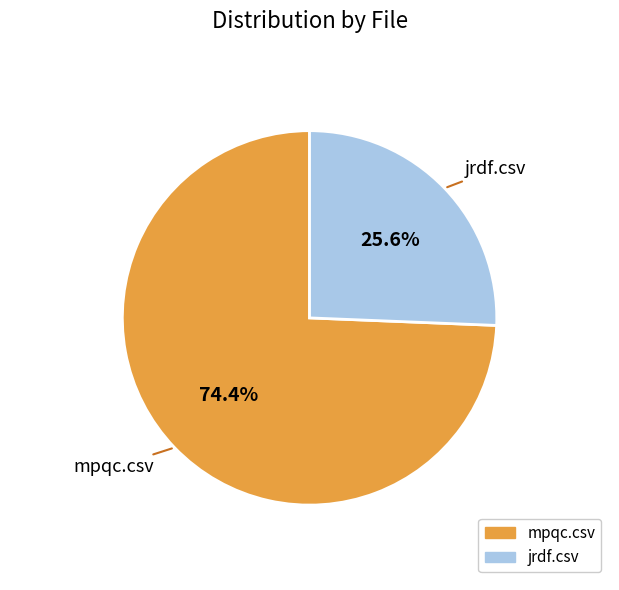

To the nearest percent, what is the combined percentage of mpqc.csv and jrdf.csv?

100%